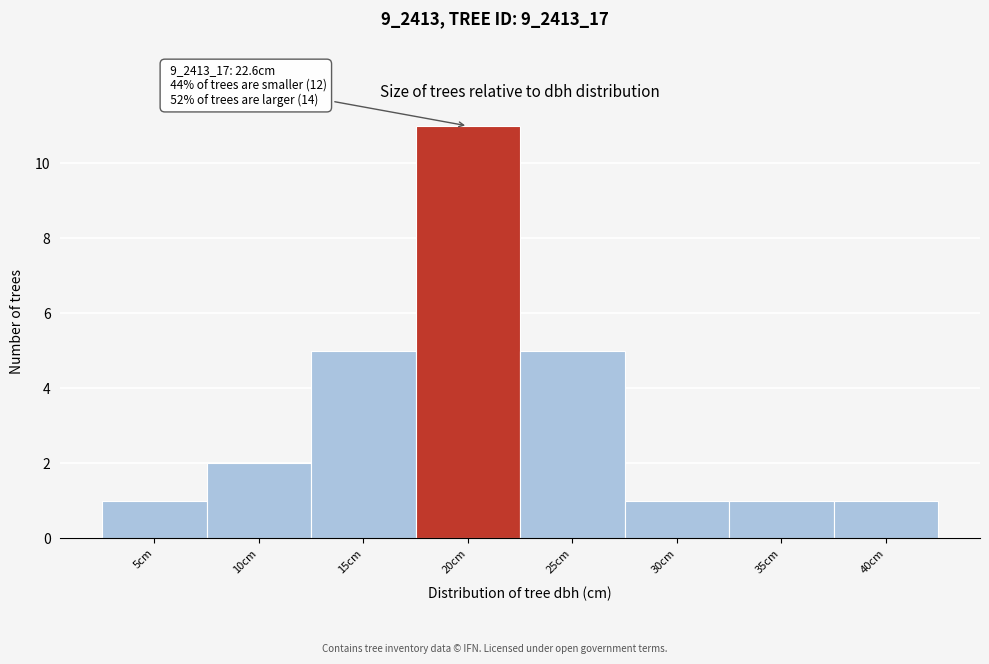

Reading right to left, list all the values displayed in this chart.

1	1	1	5	11	5	2	1